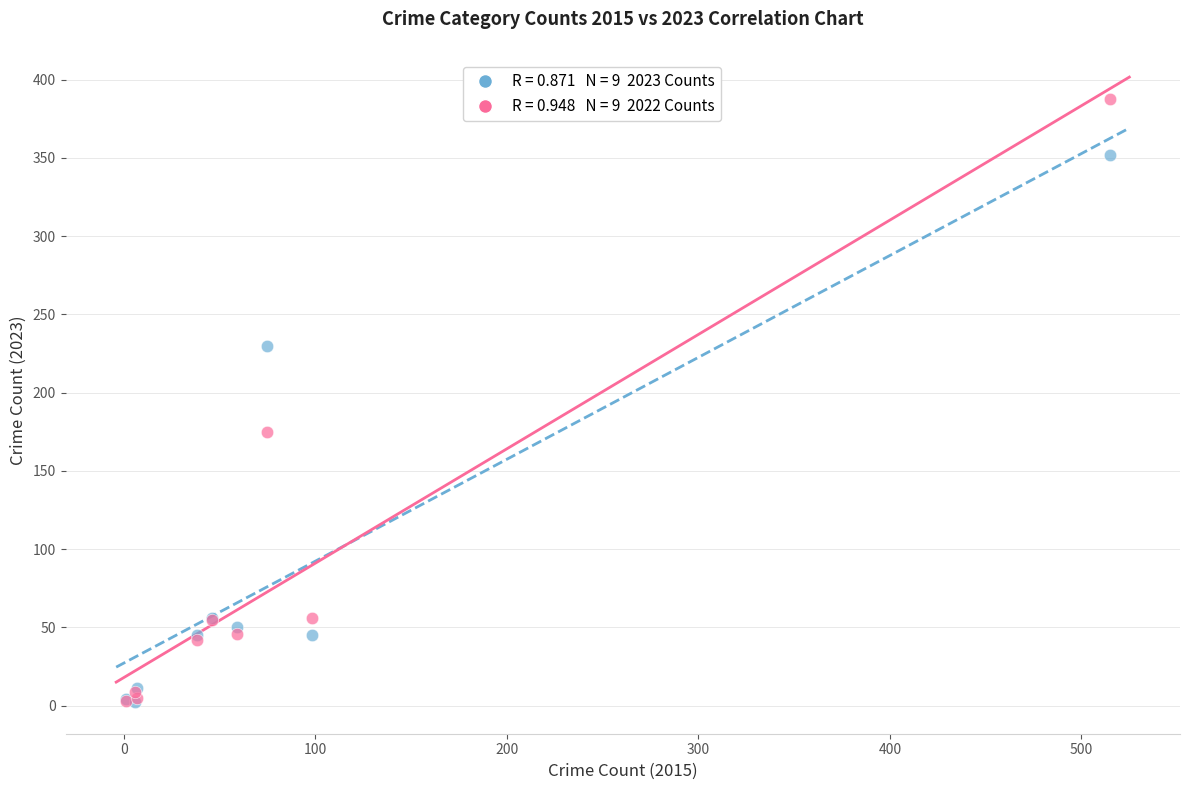

Across all series, what Y value is closest to 195?

175